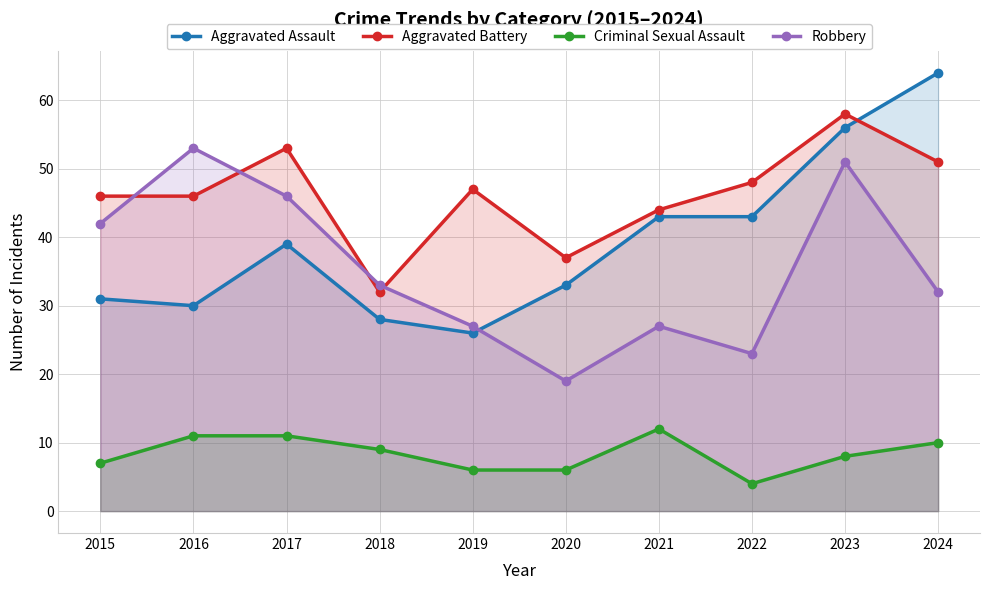

True or false: Criminal Sexual Assault has more than 0 points higher than both neighbors.

True